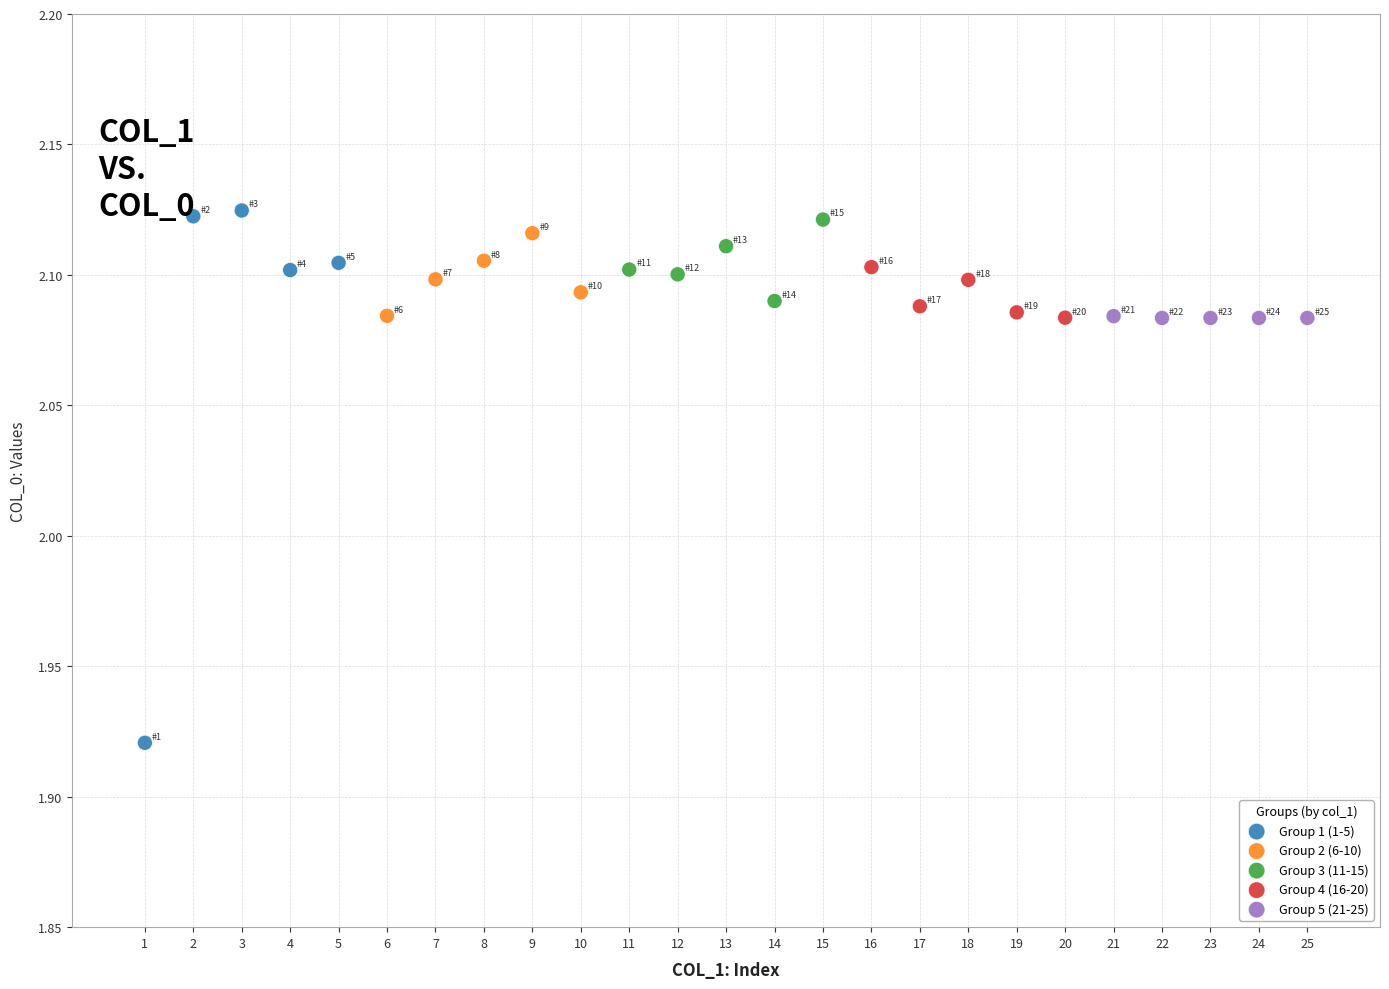

Which series reaches the minimum Y coordinate?

Group 1 (1-5)